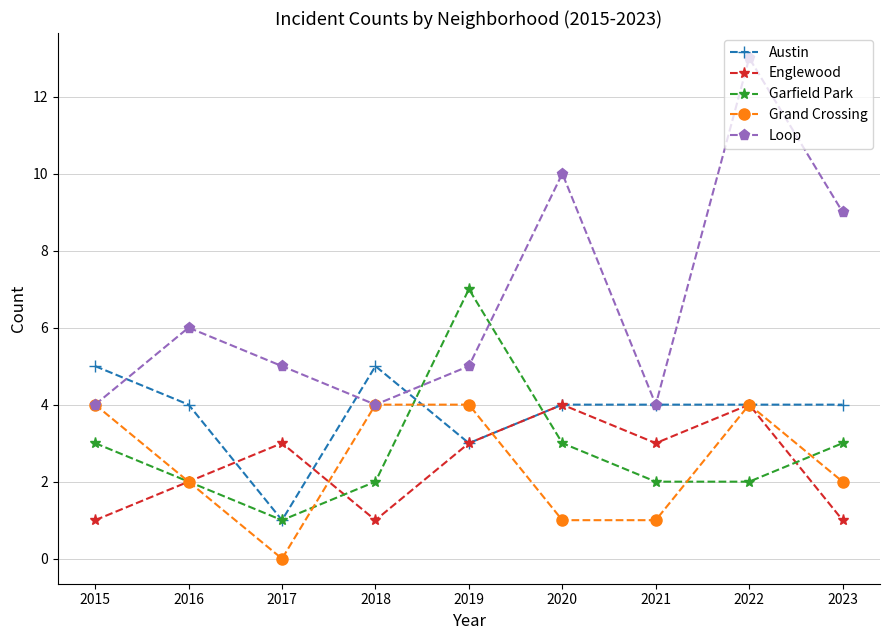

How many lines are shown in the chart?

5